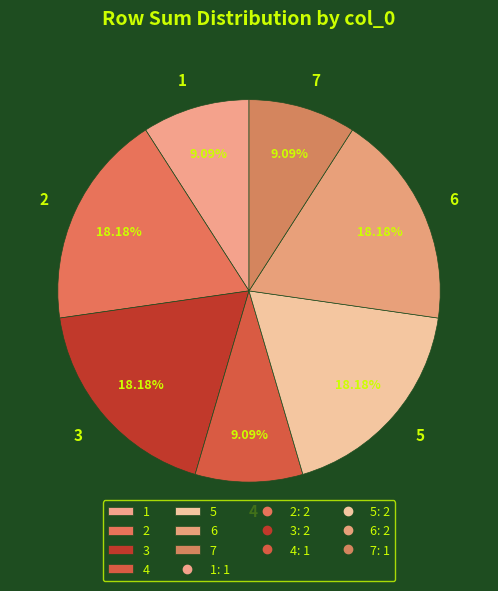

Does 4 represent more than half of the total?

No